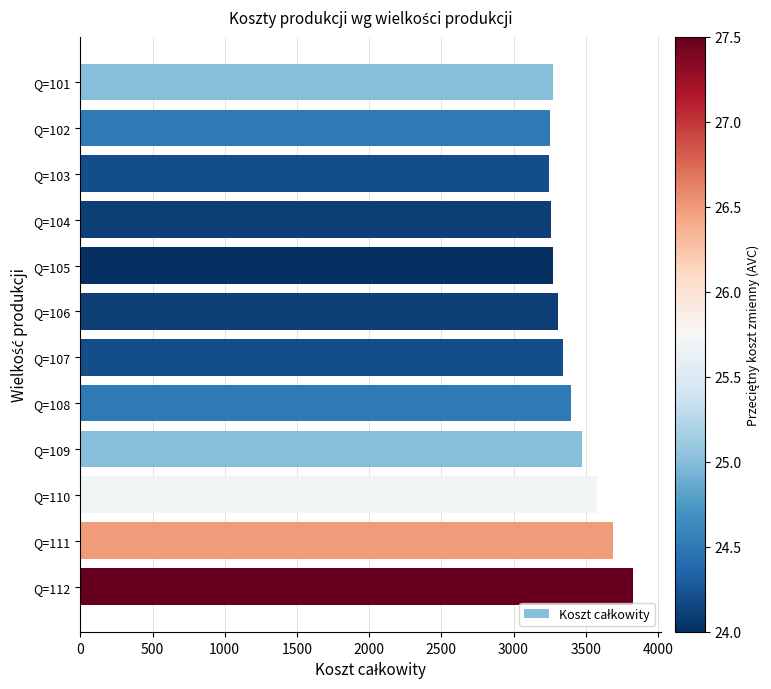

What is the ratio of the value at Q=103 to the value at Q=109?

0.9